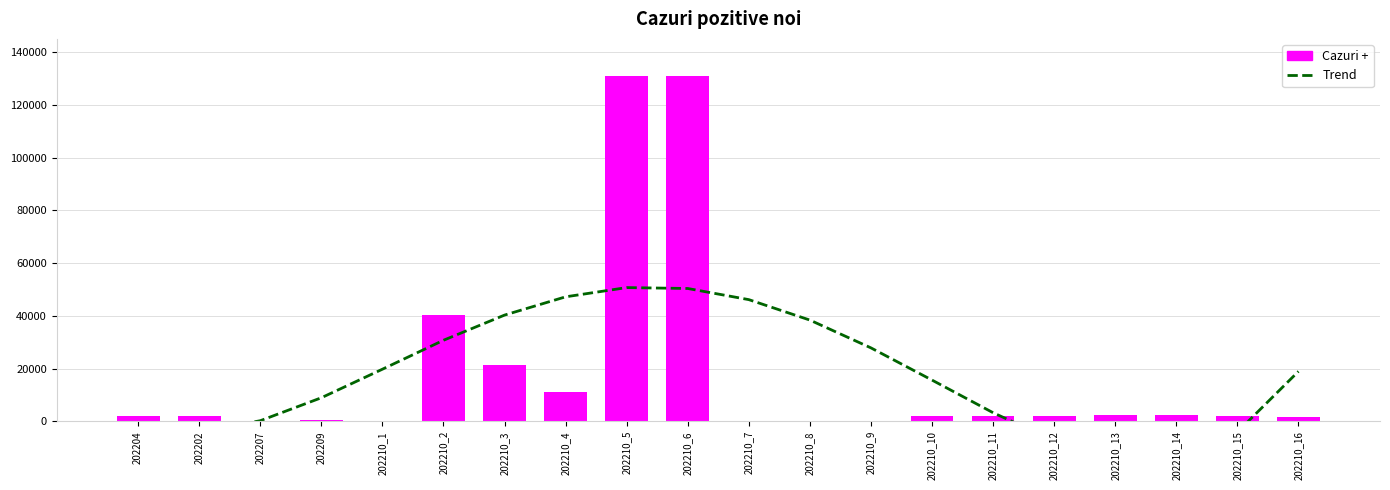

Which series has the largest total across all categories?

Trend